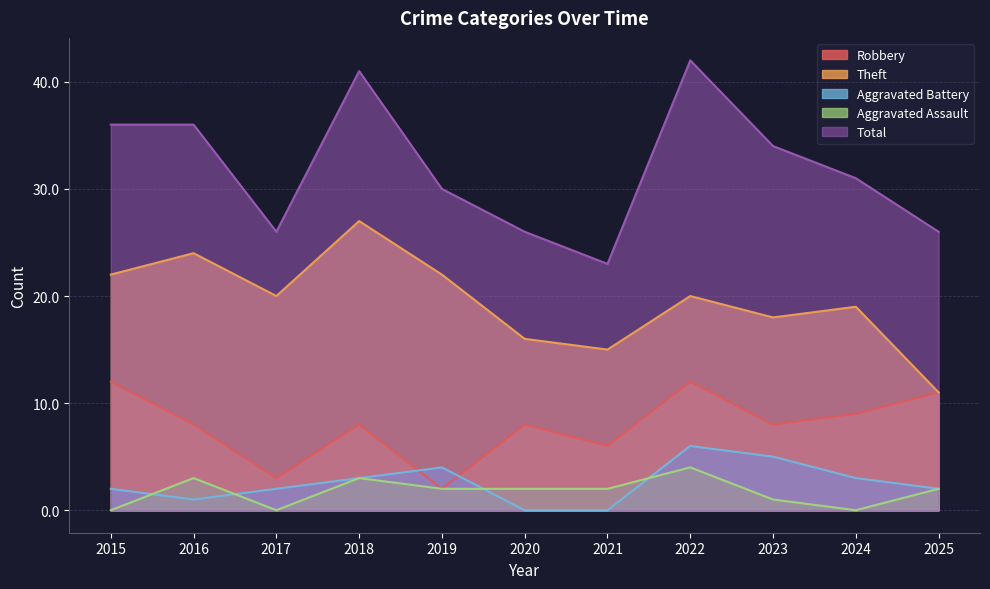

The Theft series shows 27 at 2018. True or false?

True